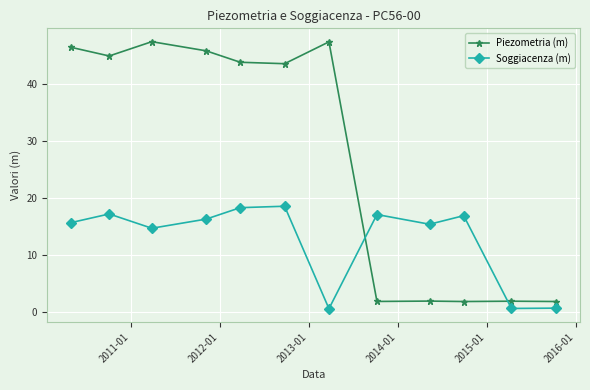

Does the chart have visible grid lines?

Yes